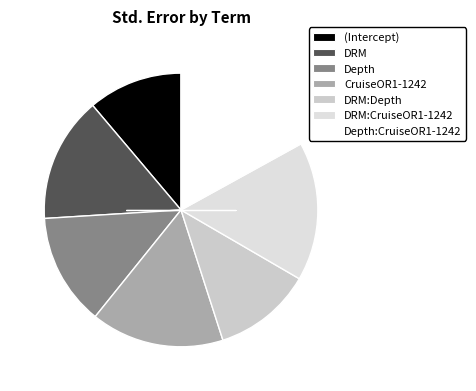

What is the smallest slice in the pie chart?

(Intercept)